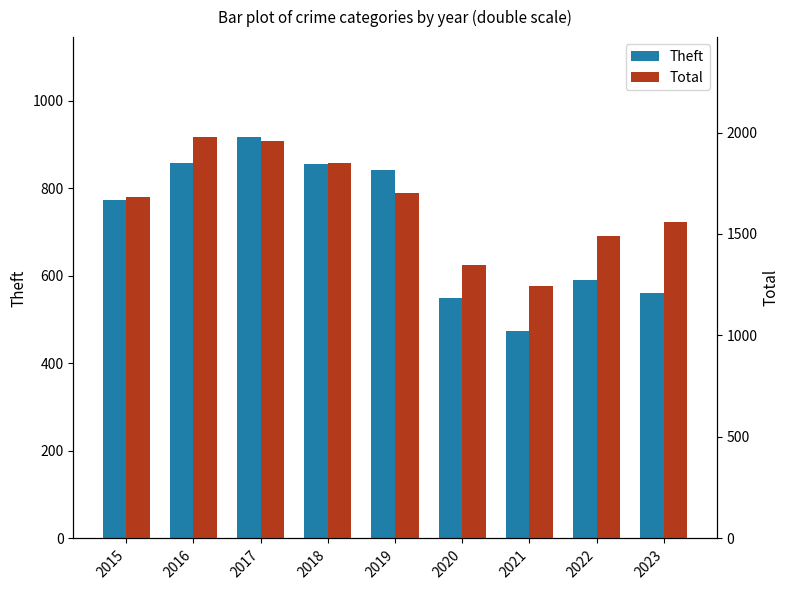

Reading left to right, transcribe all the data shown in this chart.

Theft: 2015=774	2016=858	2017=916	2018=856	2019=841	2020=550	2021=474	2022=590	2023=560
Total: 2015=1683	2016=1976	2017=1957	2018=1848	2019=1702	2020=1346	2021=1245	2022=1491	2023=1557